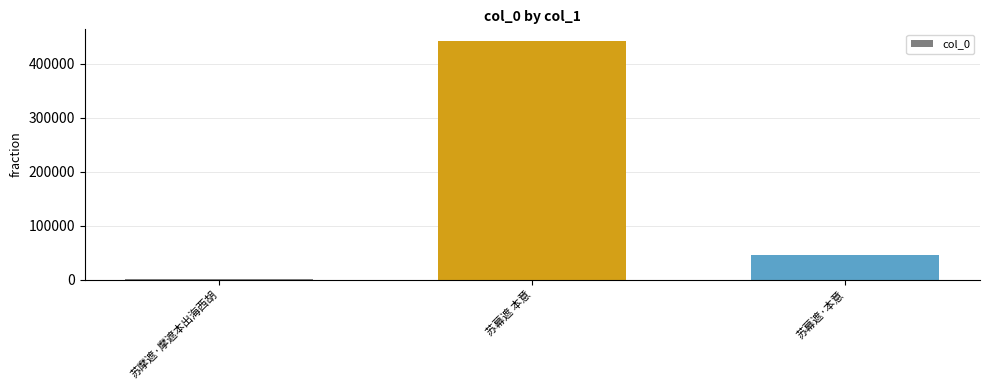

List the labels in order of value, smallest first.

苏摩遮·摩遮本出海西胡, 苏幕遮·本意, 苏幕遮 本意